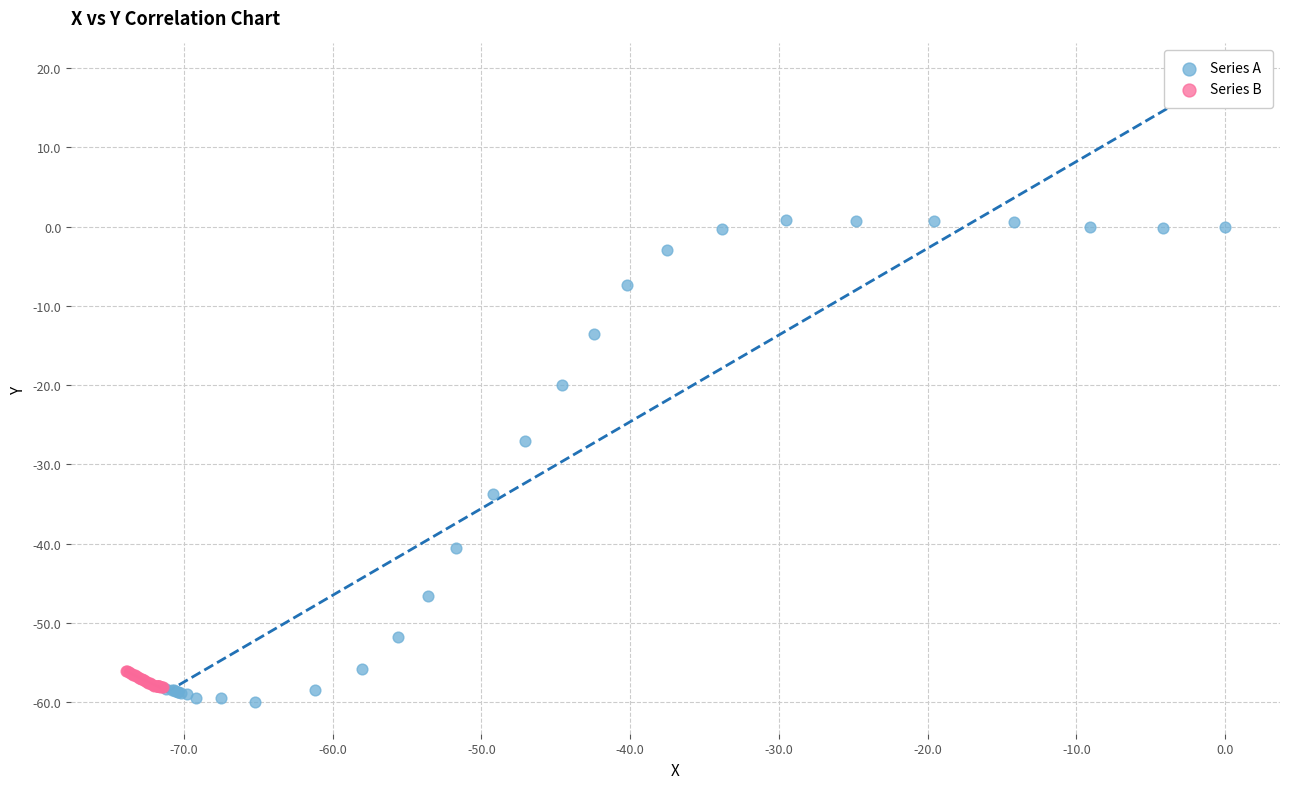

What are all the series names shown in the legend?

Series A, Series B